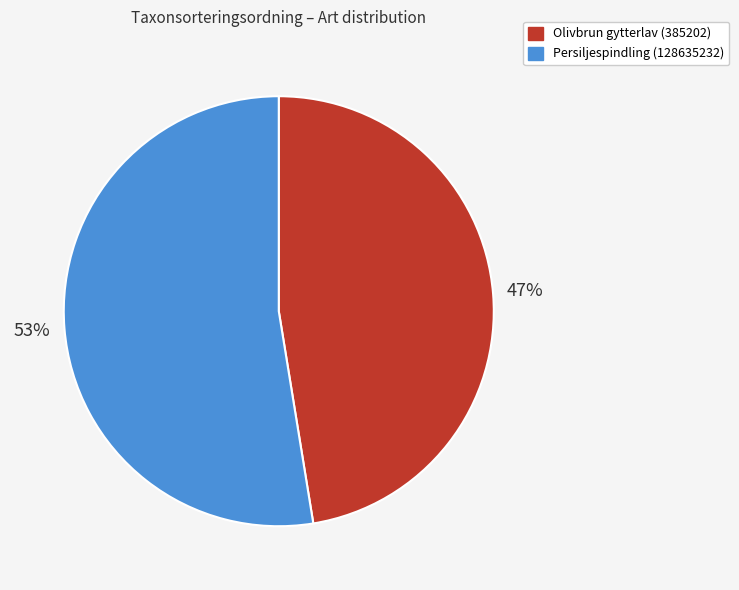

Does any single category account for the majority?

Yes